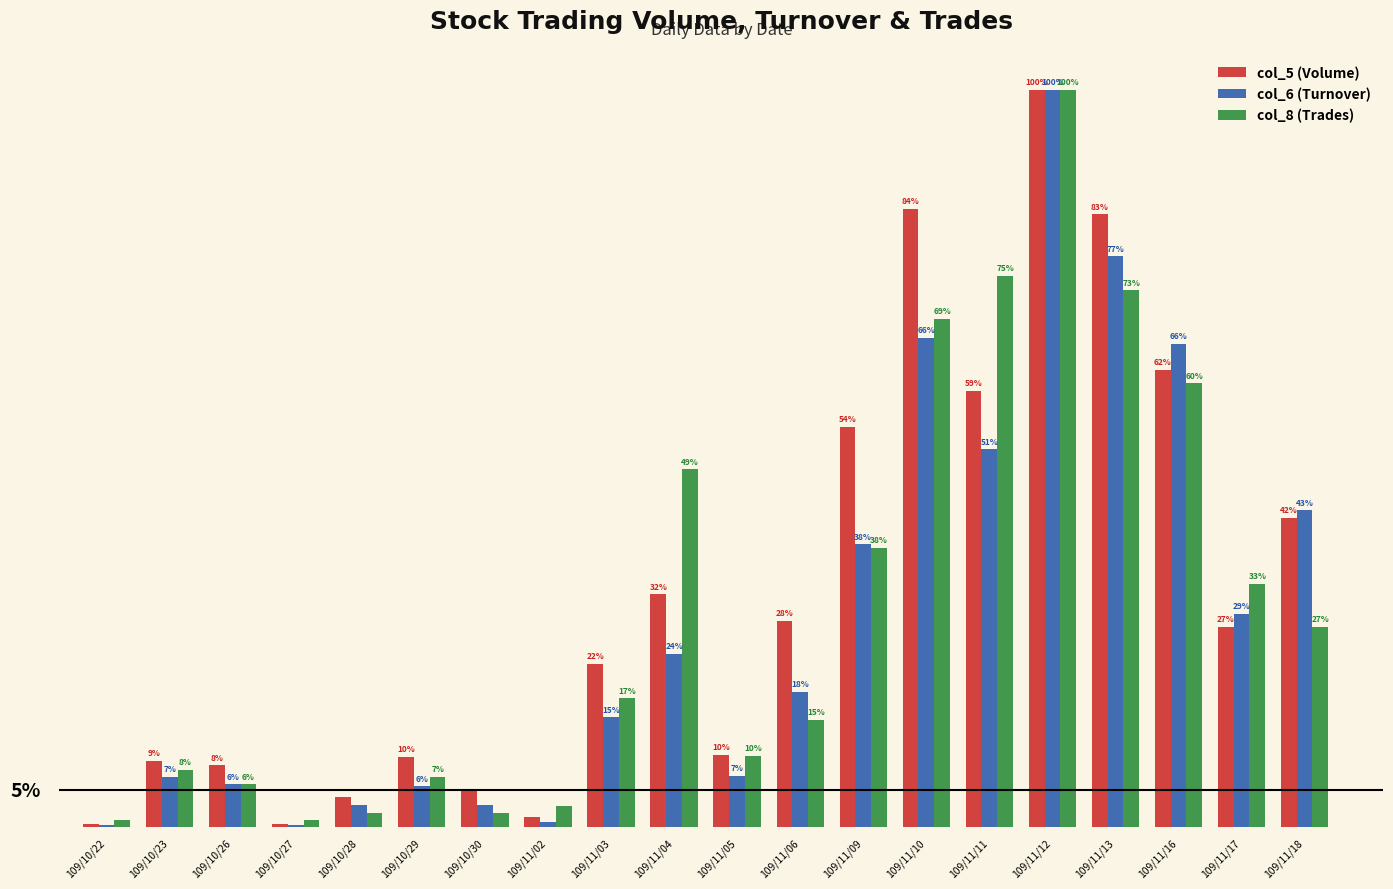

List the series in order of their peak value, lowest first.

col_5 (Volume), col_6 (Turnover), col_8 (Trades)